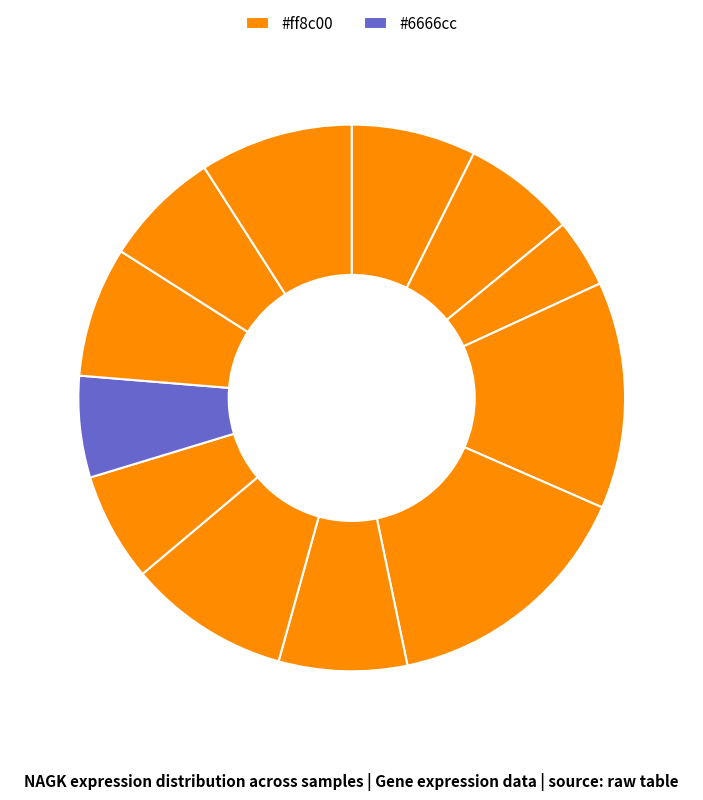

Count the number of slices in the pie.

12